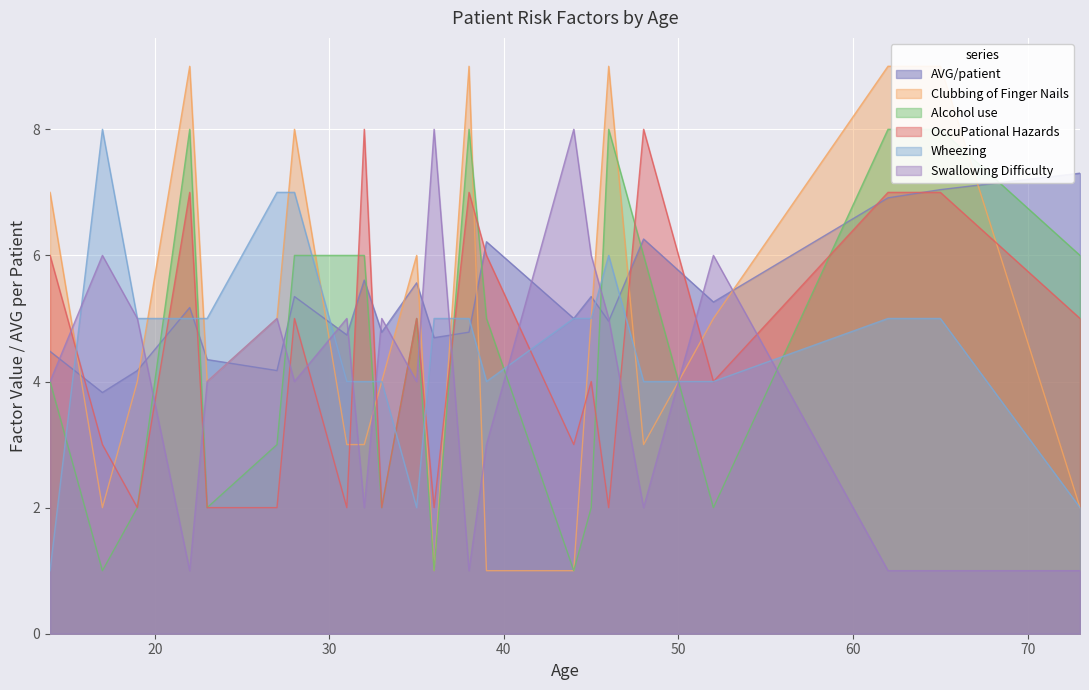

The value of AVG/patient at 65 is 7.0. True or false?

True